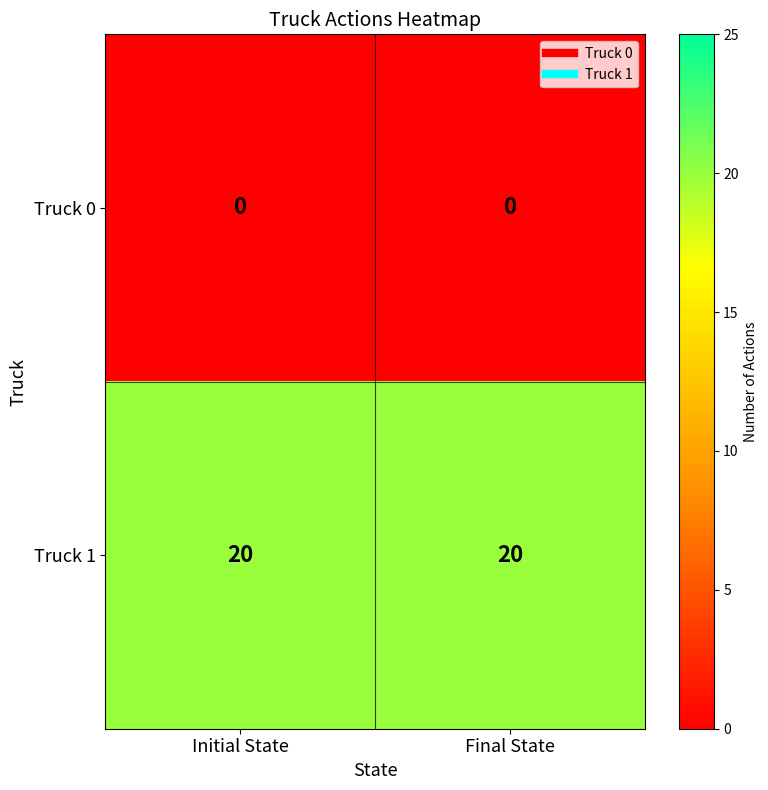

What is the difference between the highest and lowest values at Initial State?

20